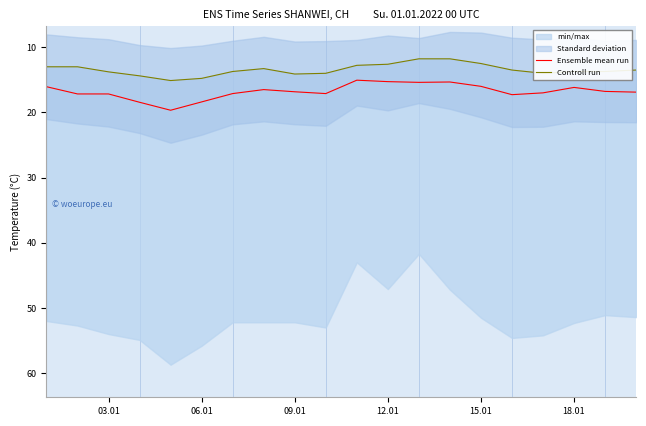

What is the sum of all Ensemble mean run values?

335.6